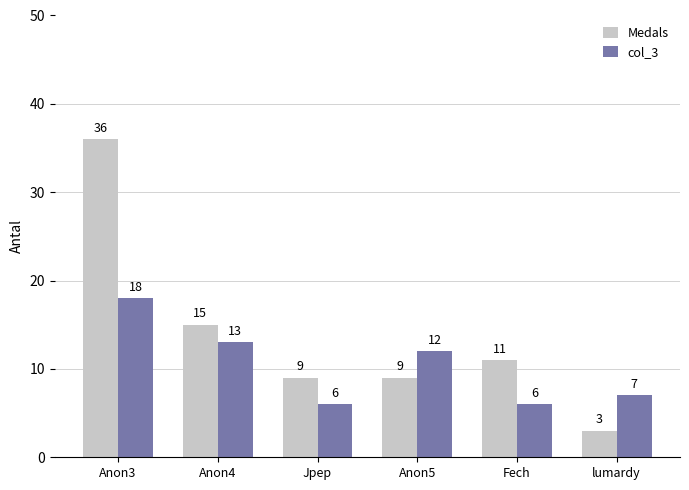

Reading right to left, what are all the values shown in this chart?

Medals: 3	11	9	9	15	36
col_3: 7	6	12	6	13	18